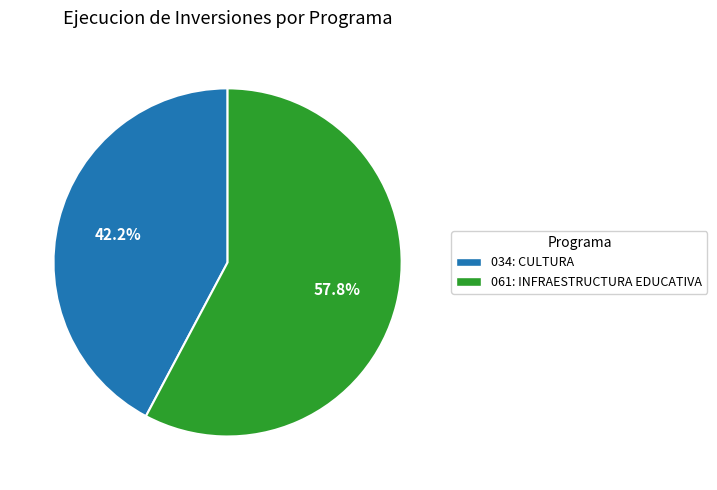

What percentage is the 061: INFRAESTRUCTURA EDUCATIVA slice, to the nearest percent?

58%